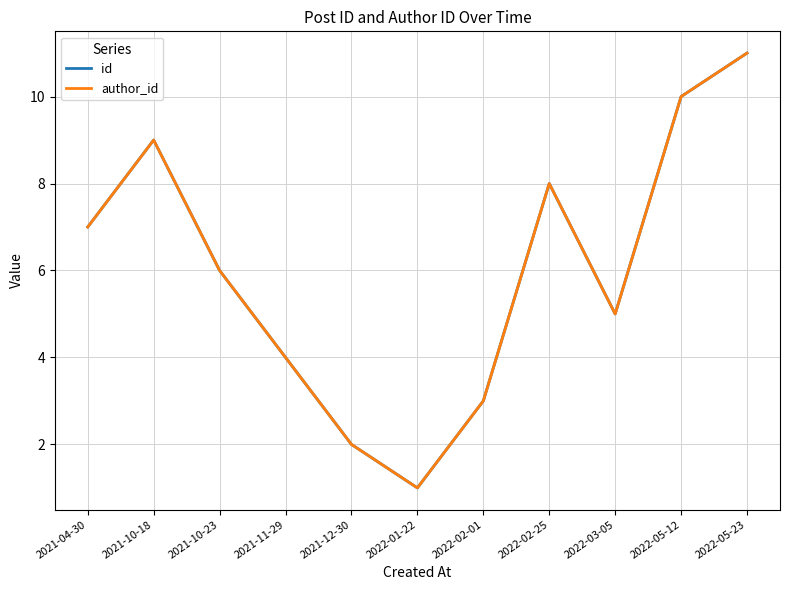

Does the chart display data point markers on the line(s)?

No